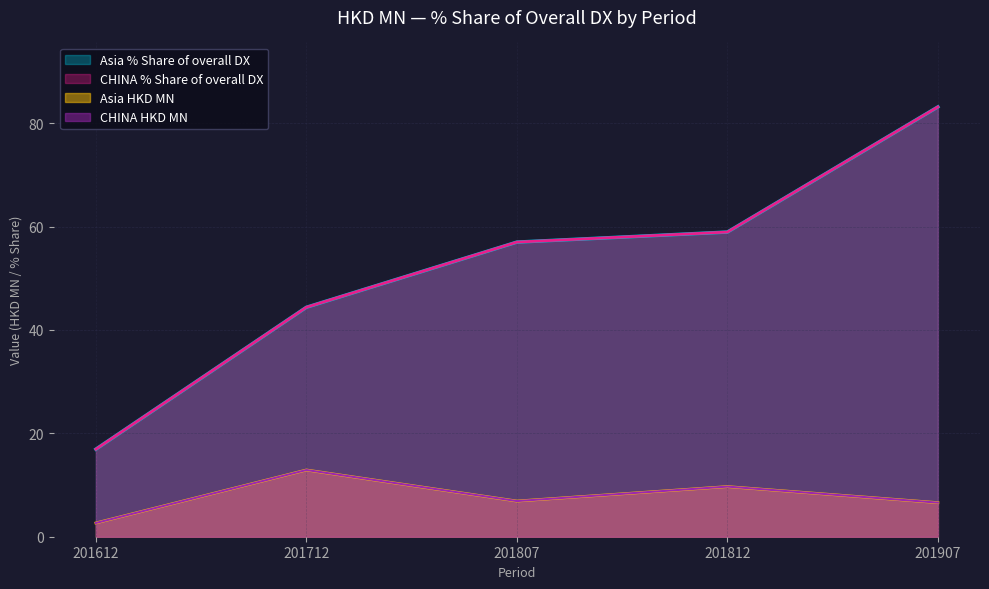

How many lines are shown in the chart?

4